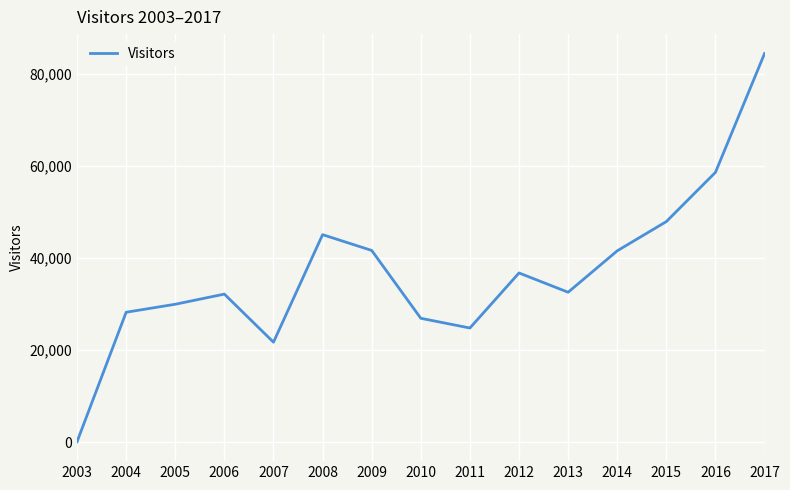

How many values are below 32522?

7